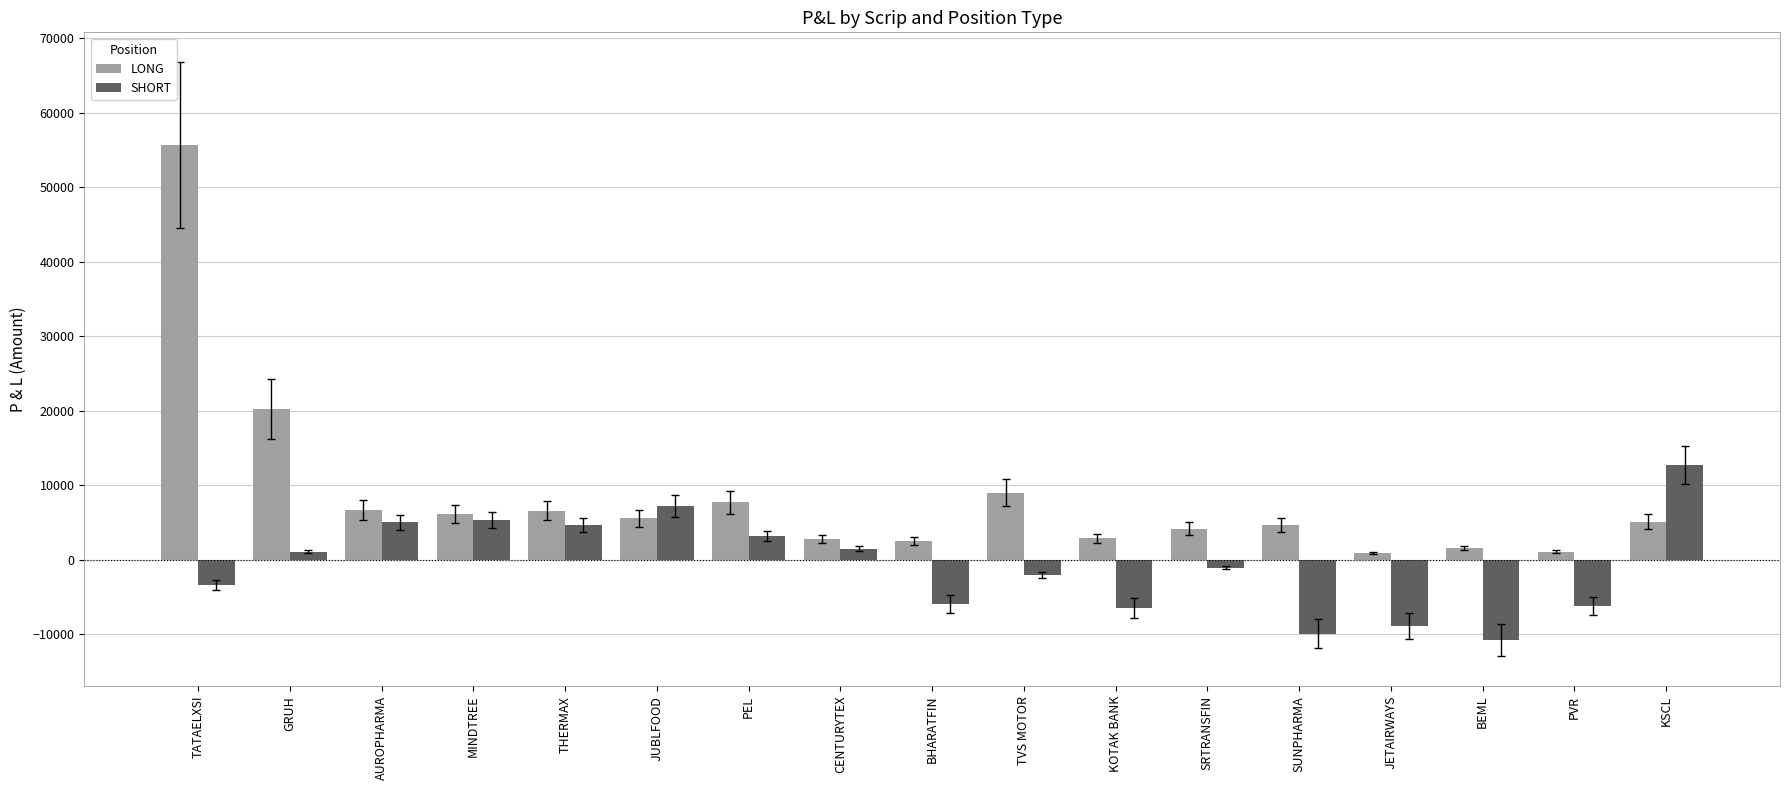

List the series in order of their overall mean, highest first.

LONG, SHORT